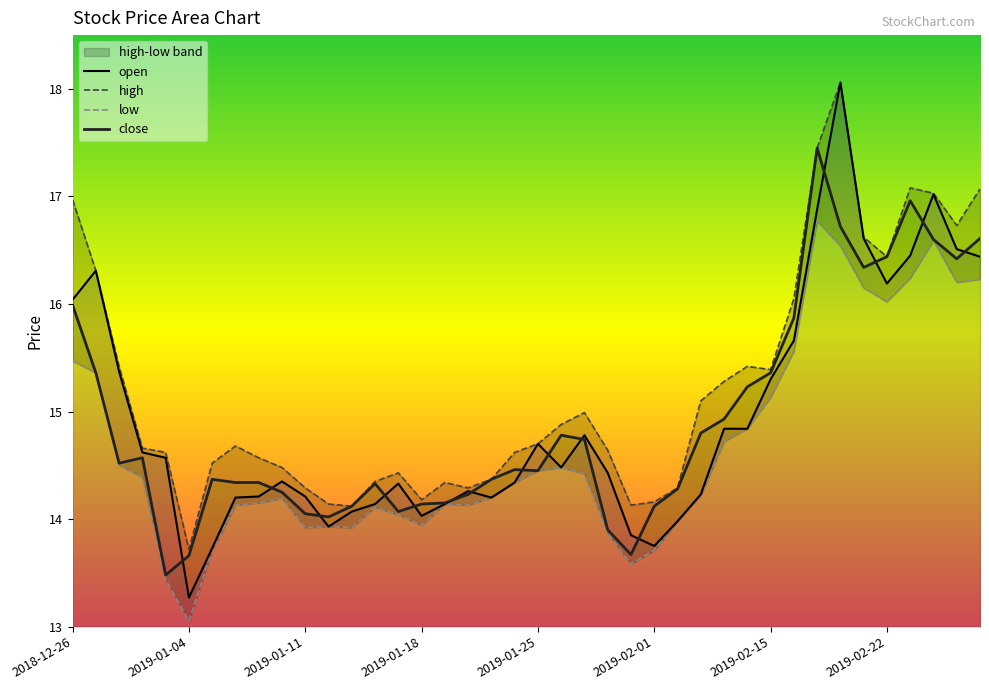

The close series shows 14.4 at 2019-01-07. True or false?

True